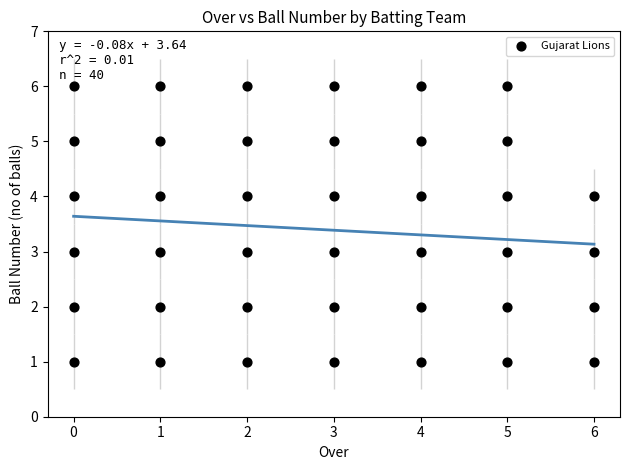

What is the range of X values (max minus min)?

6